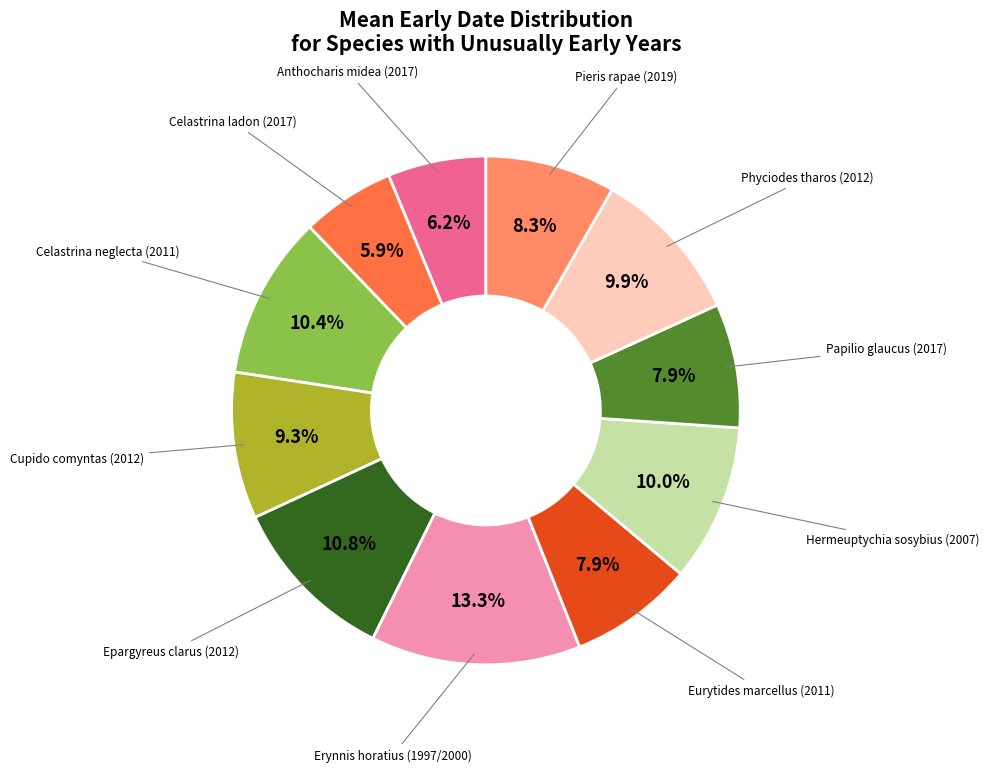

Does any single category account for the majority?

No